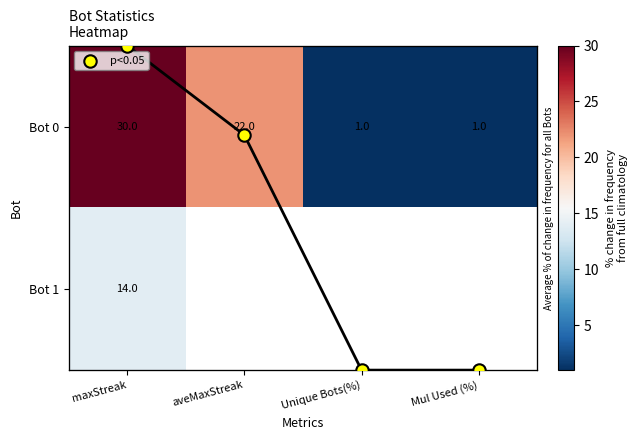

Is it true that Bot 0 equals 1.7 at Unique Bots(%)?

False